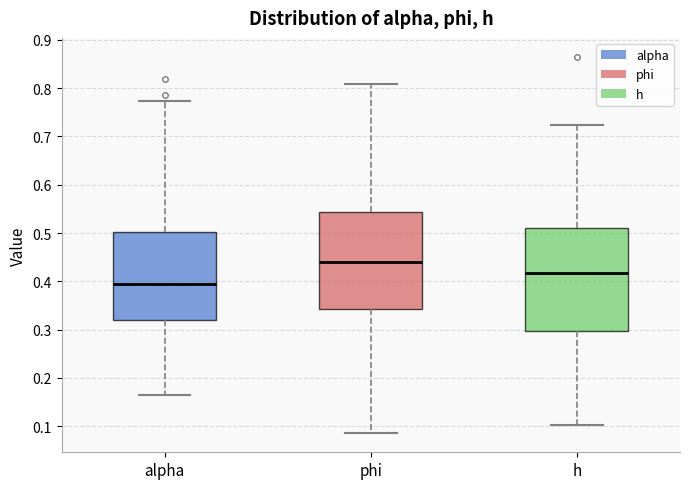

Which box has the highest median line?

phi